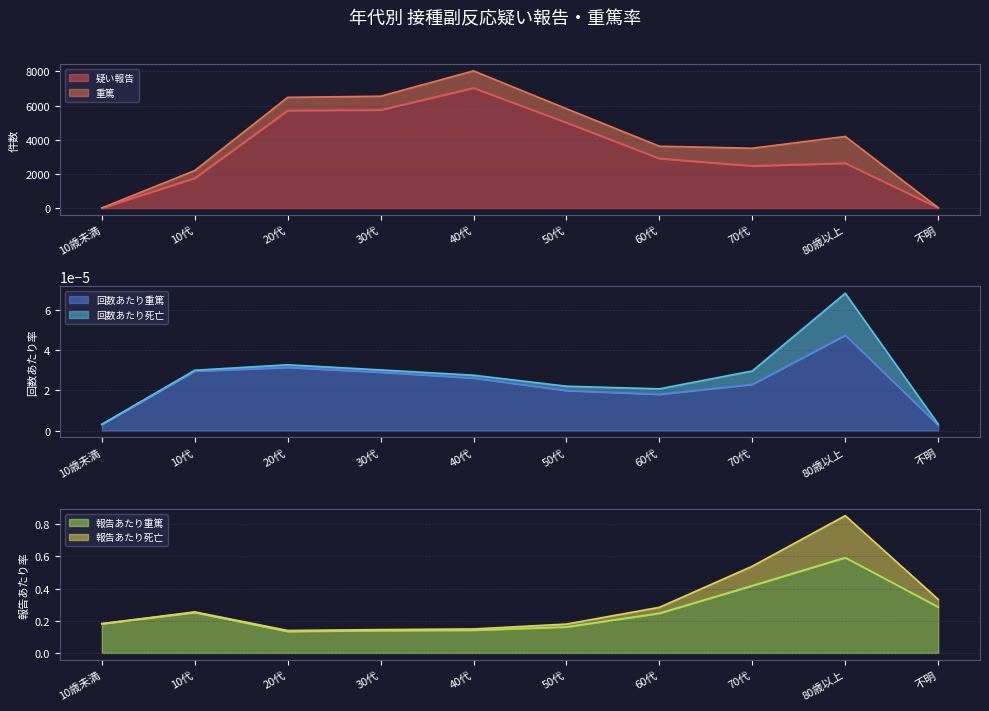

At which category does 回数あたり重篤 reach its first local peak?

20代